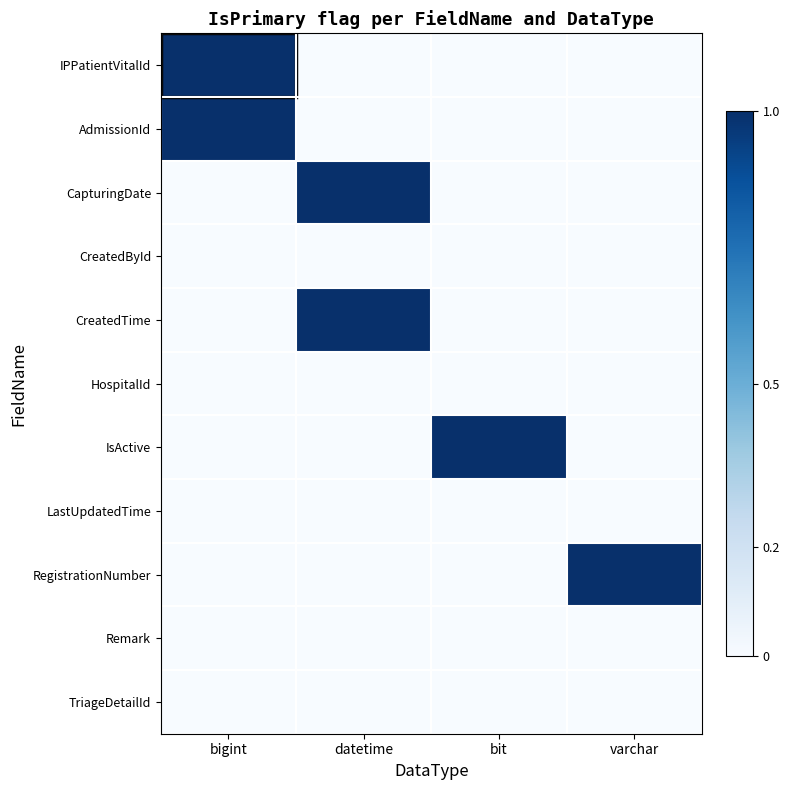

Which label corresponds to the smallest value in the chart?

datetime